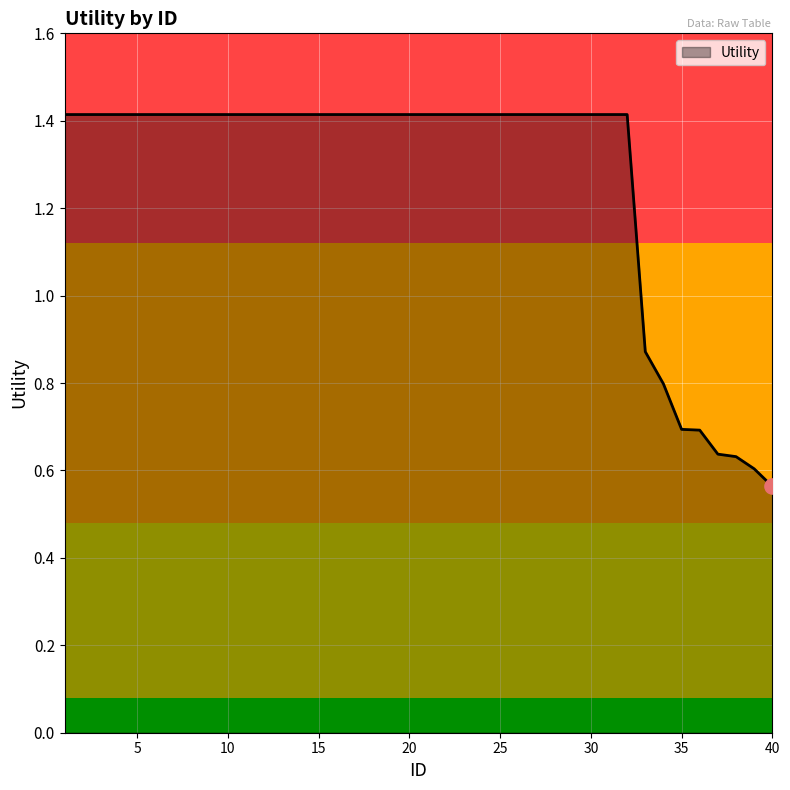

What is the maximum value shown in the chart?

1.4